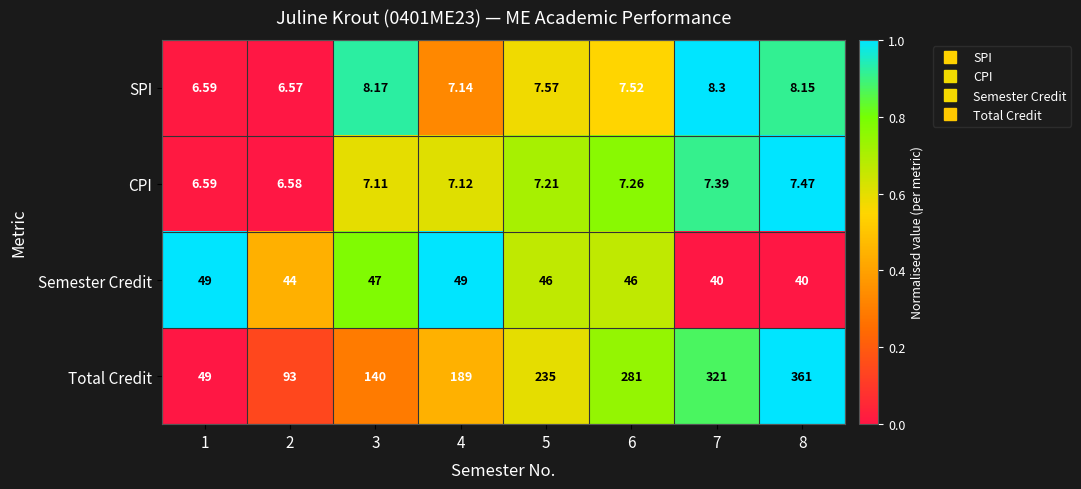

Which series has the largest range (max minus min)?

Total Credit